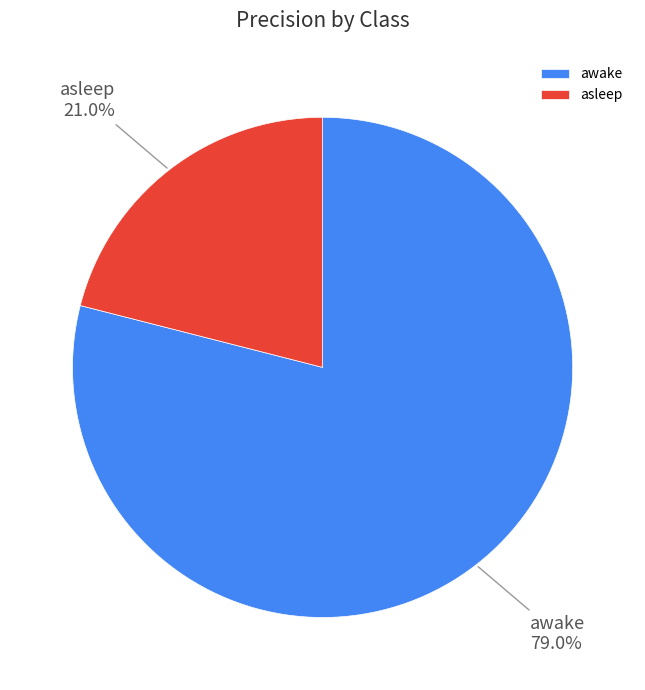

Which slice represents more than half of the pie?

awake